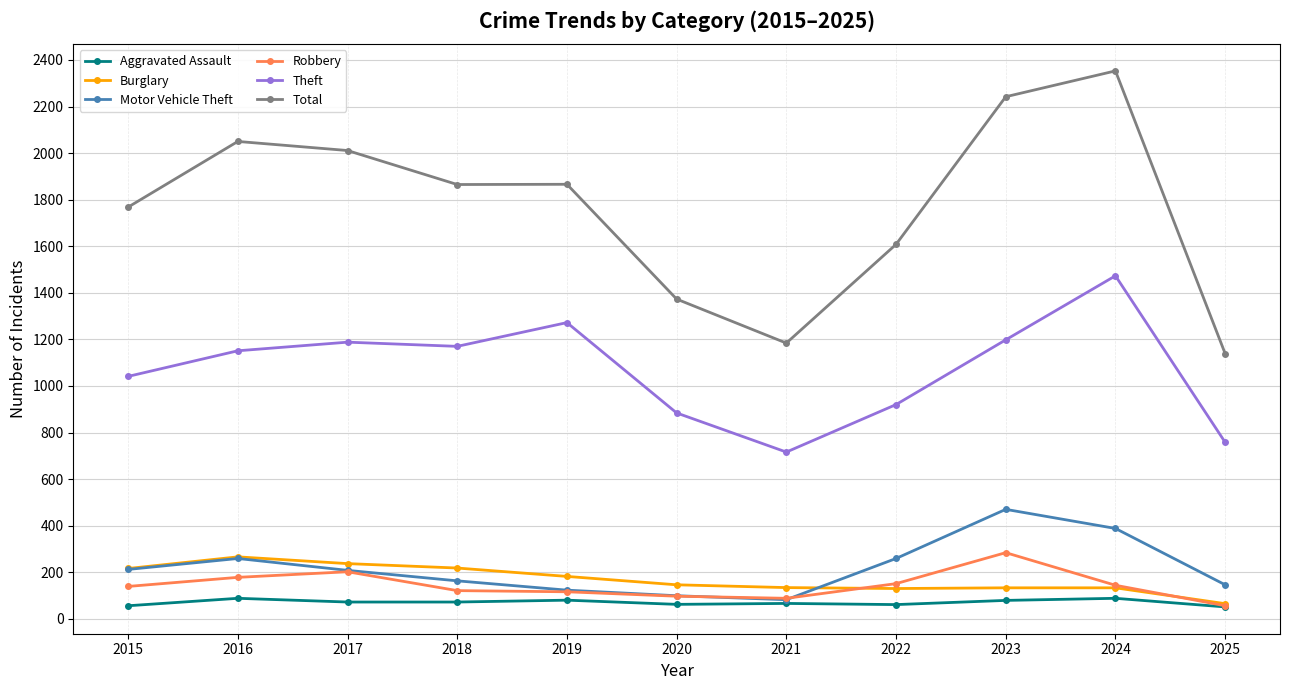

What is the value of the Motor Vehicle Theft point at the 8th from the left?

259